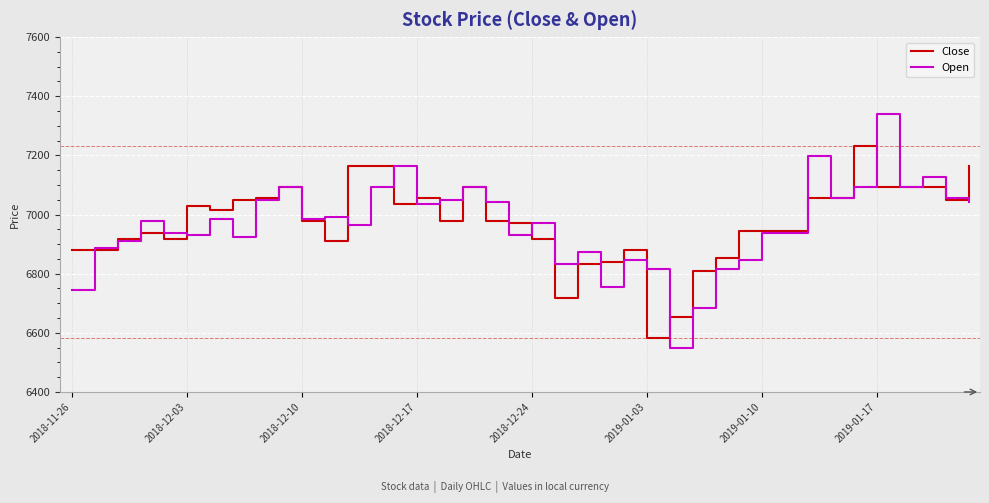

What is the minimum value shown in the chart?

6549